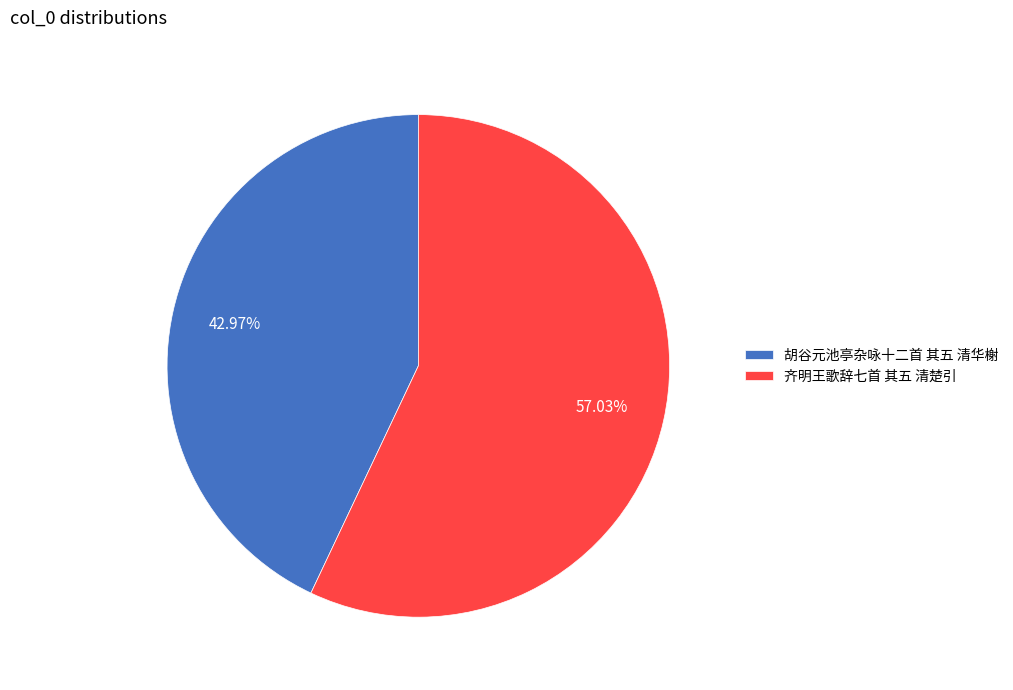

What is the largest slice in the pie chart?

齐明王歌辞七首 其五 清楚引